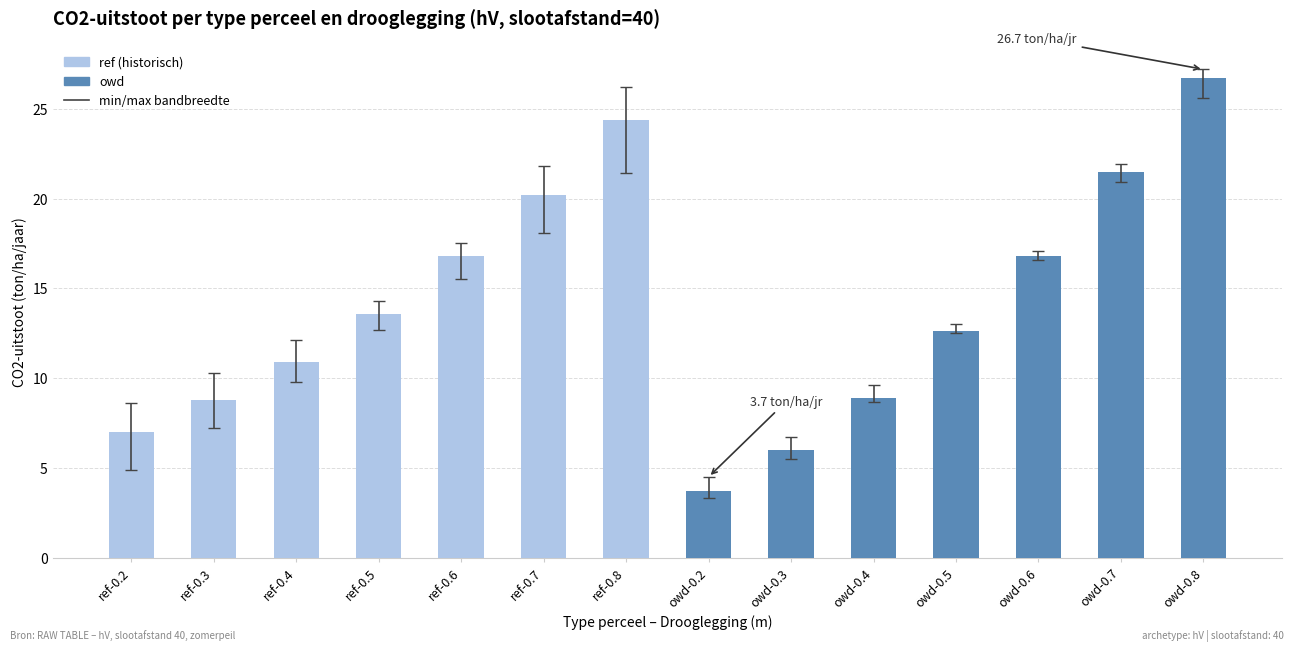

Does the chart contain stacked bars?

No